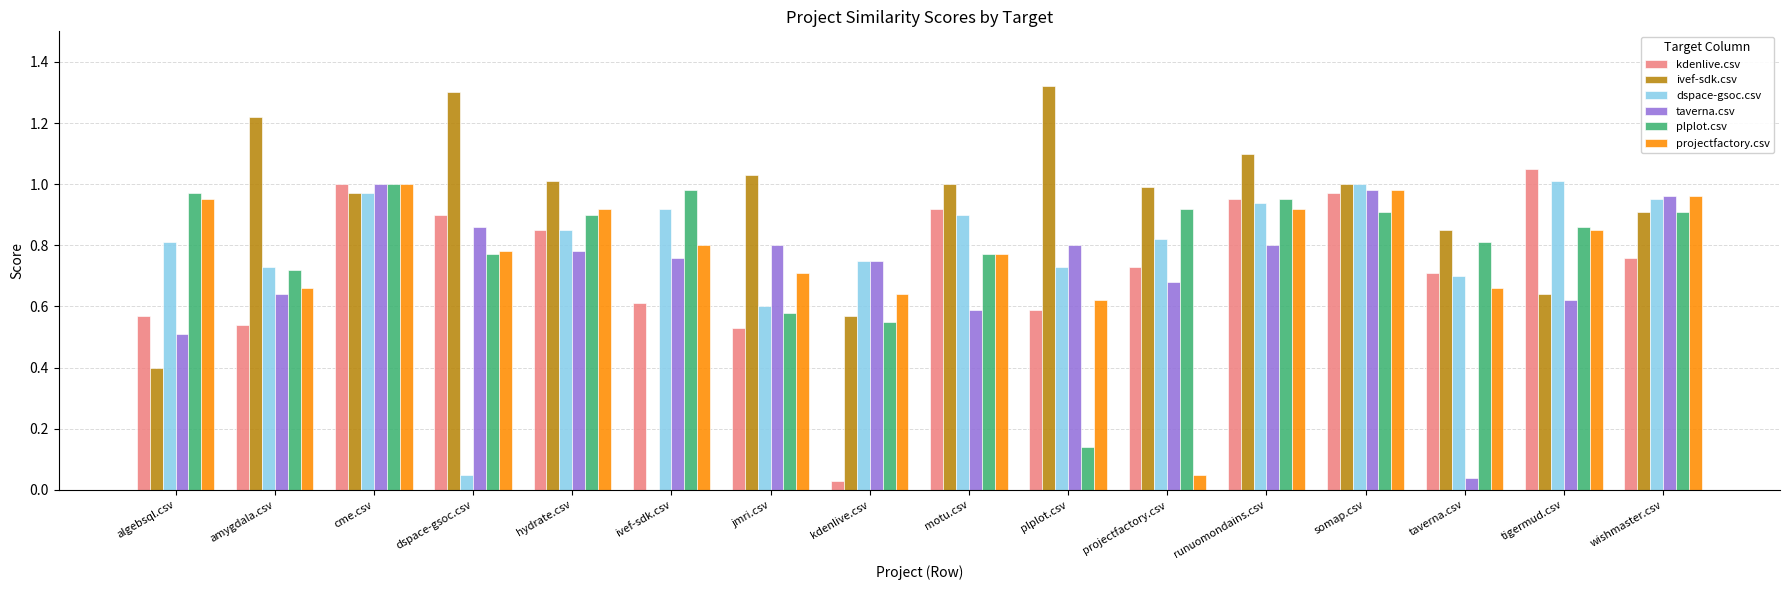

Is it true that taverna.csv equals 0.6 at tigermud.csv?

True